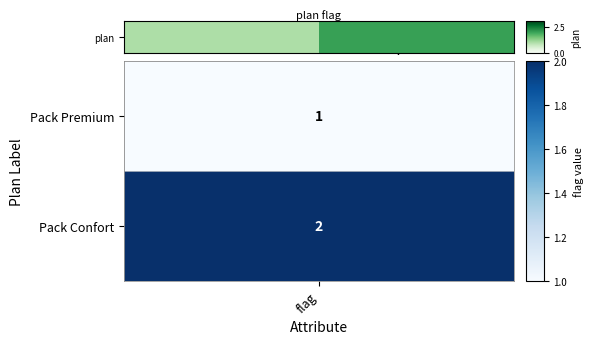

Reading left to right, list all the values displayed in this chart.

flag=1	1=2